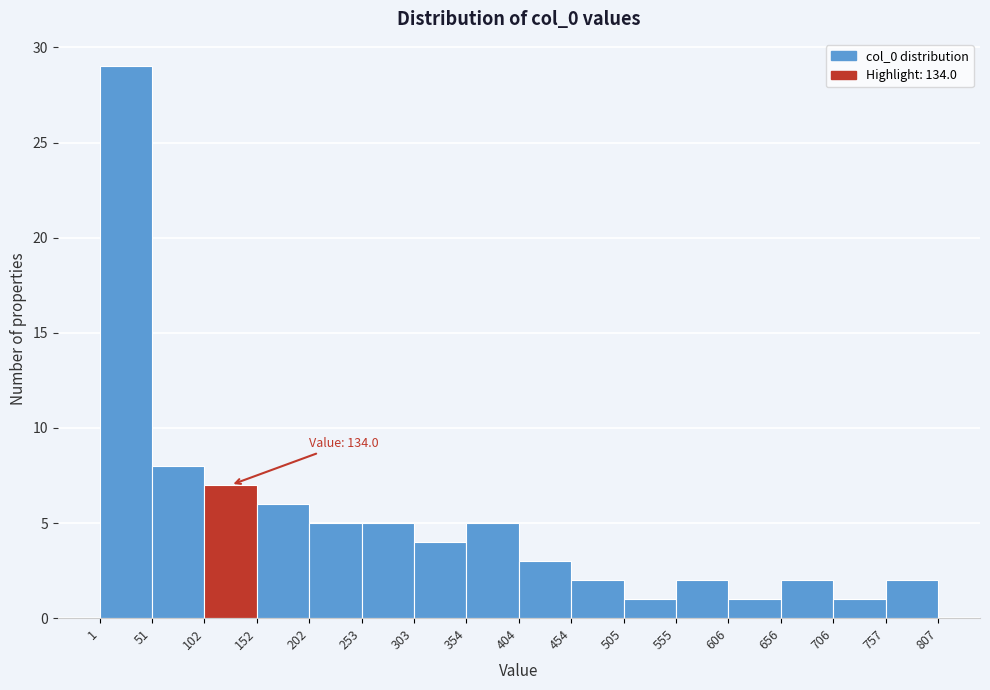

Which range on the x-axis has the tallest bar?

1 to 51